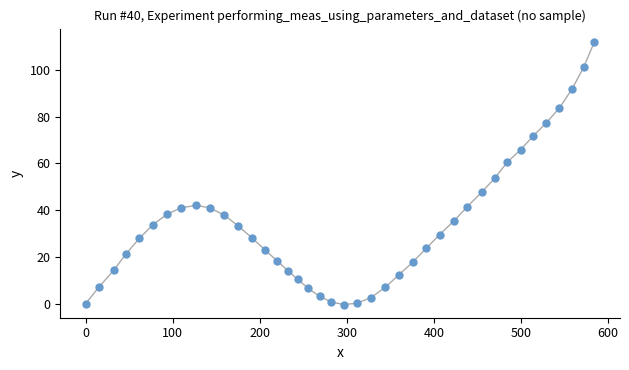

What is the range of Y values (max minus min)?

112.4